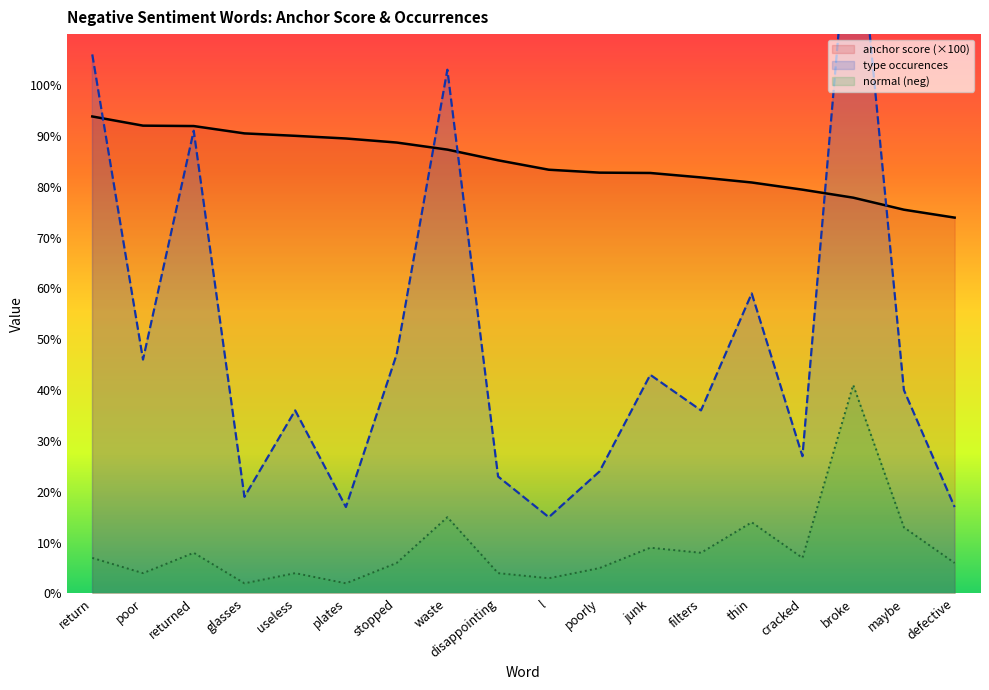

At which category is the sum across all series the highest?

broke